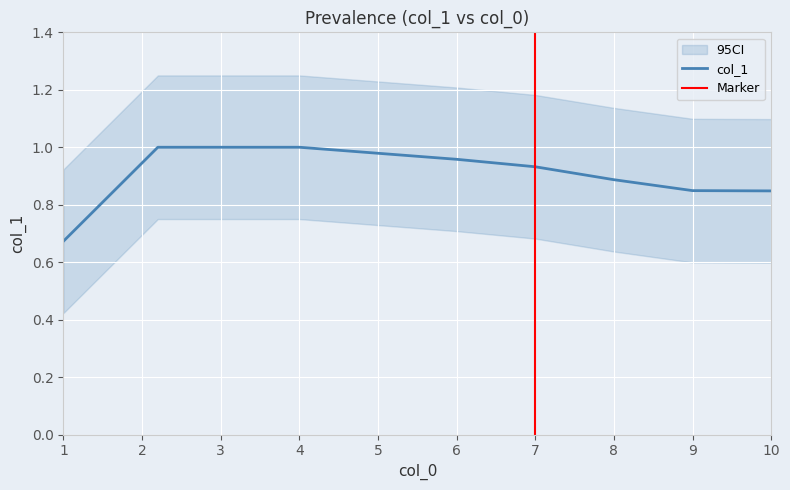

List the labels in order of value, smallest first.

1.0, 10.0, 9.0, 8.0, 7.0, 6.0, 5.0, 2.2, 3.0, 4.0